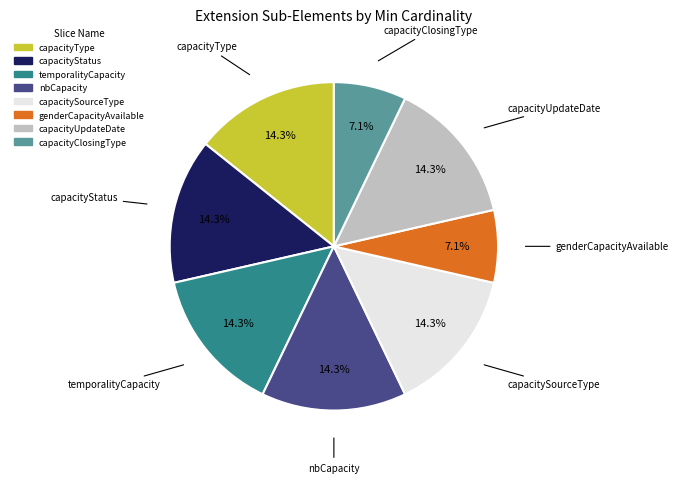

What is the ratio of the value at capacityUpdateDate to the value at capacityStatus?

1.0